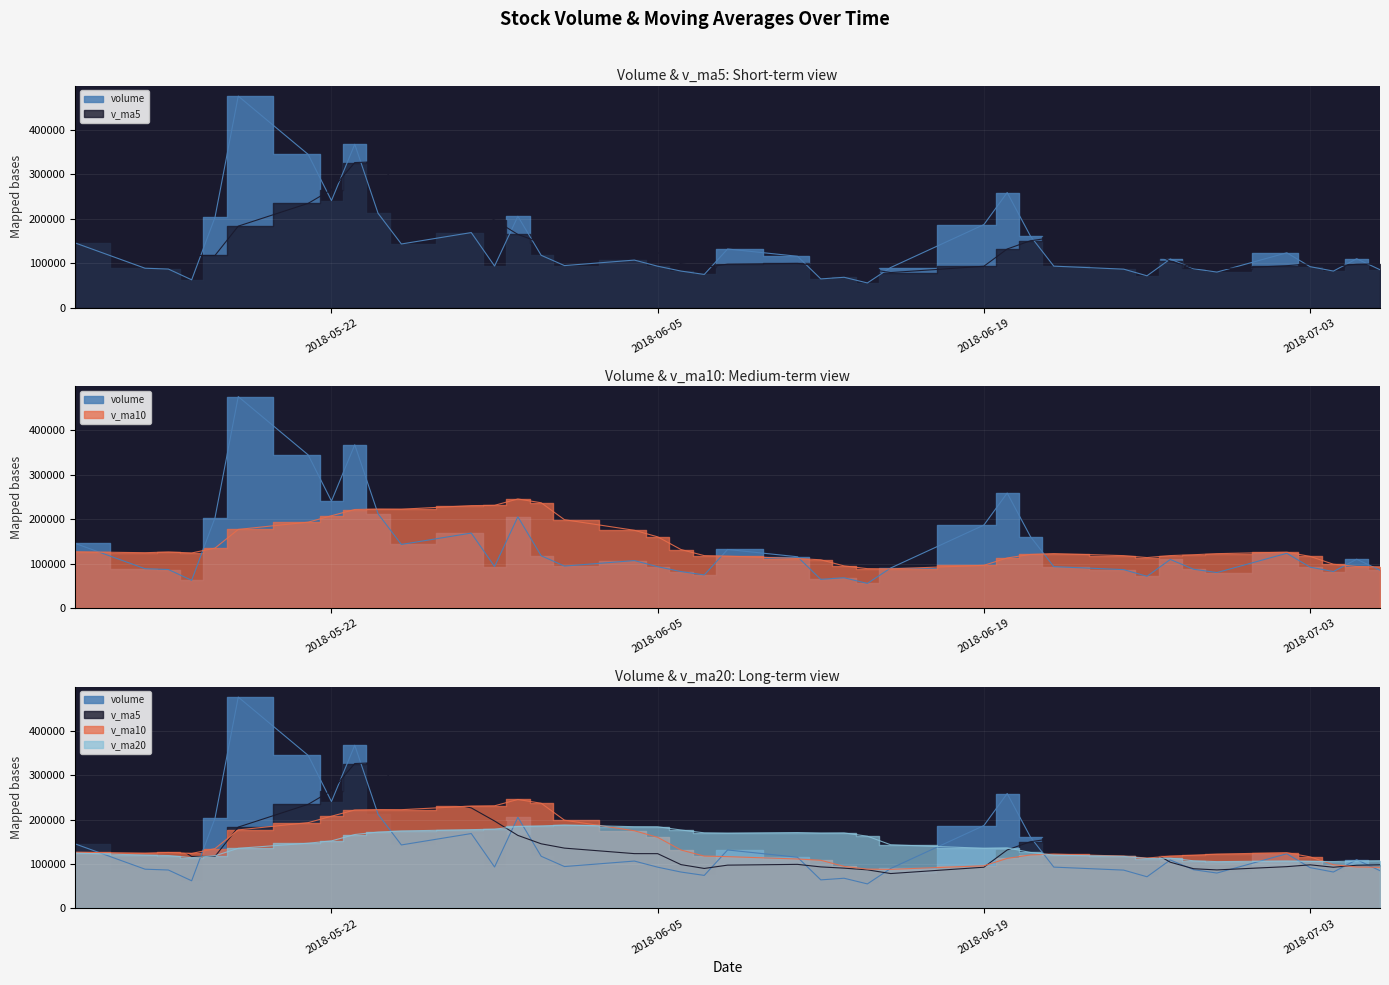

What are all the series names shown in the legend?

volume, v_ma5, v_ma10, v_ma20